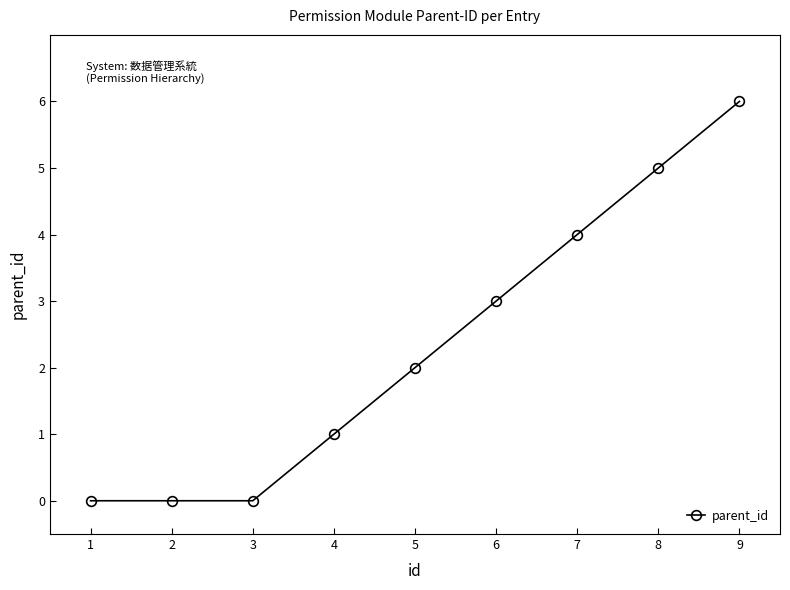

What is the sum of all values?

21